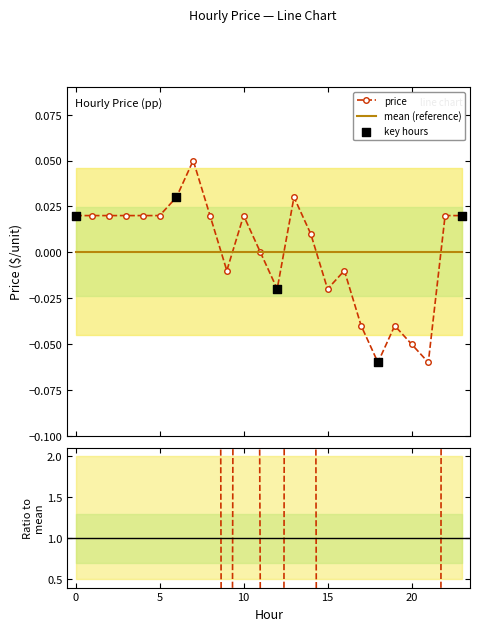

Which has a higher value, 16 or 22?

22